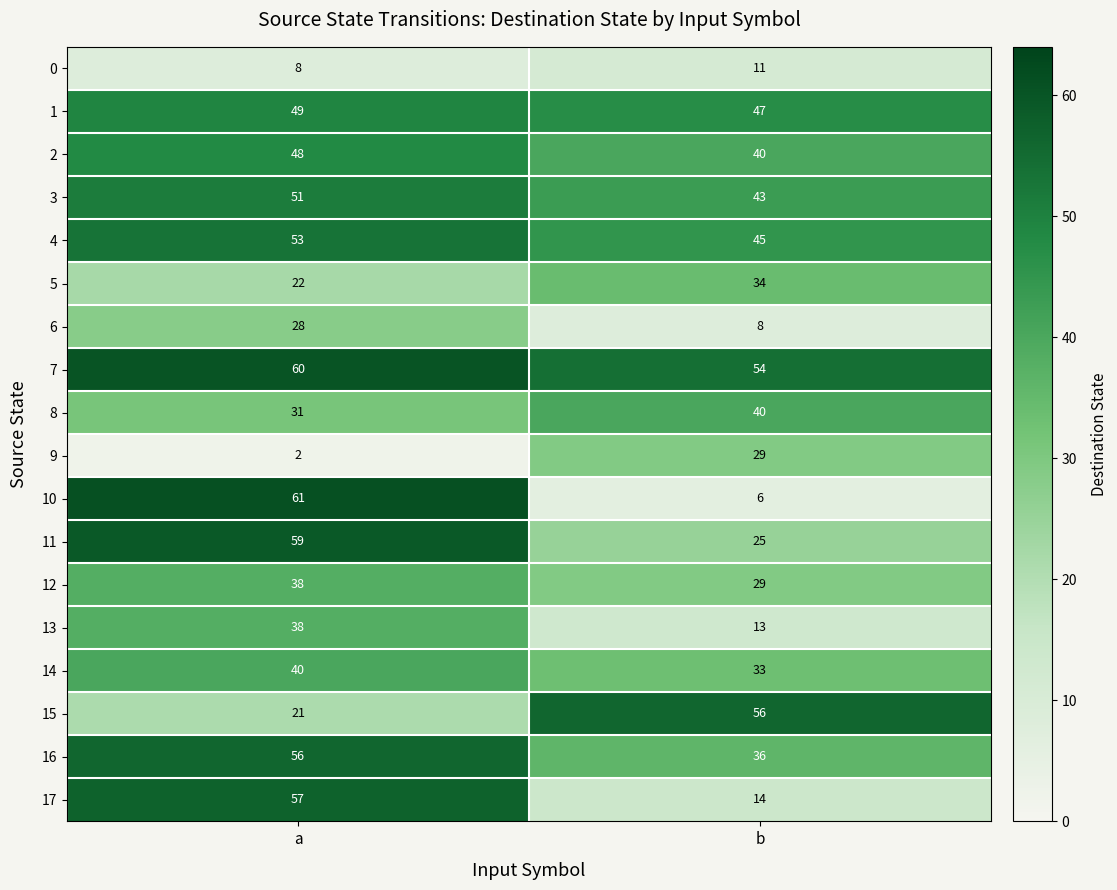

Rank the categories by 10 value from lowest to highest.

b, a